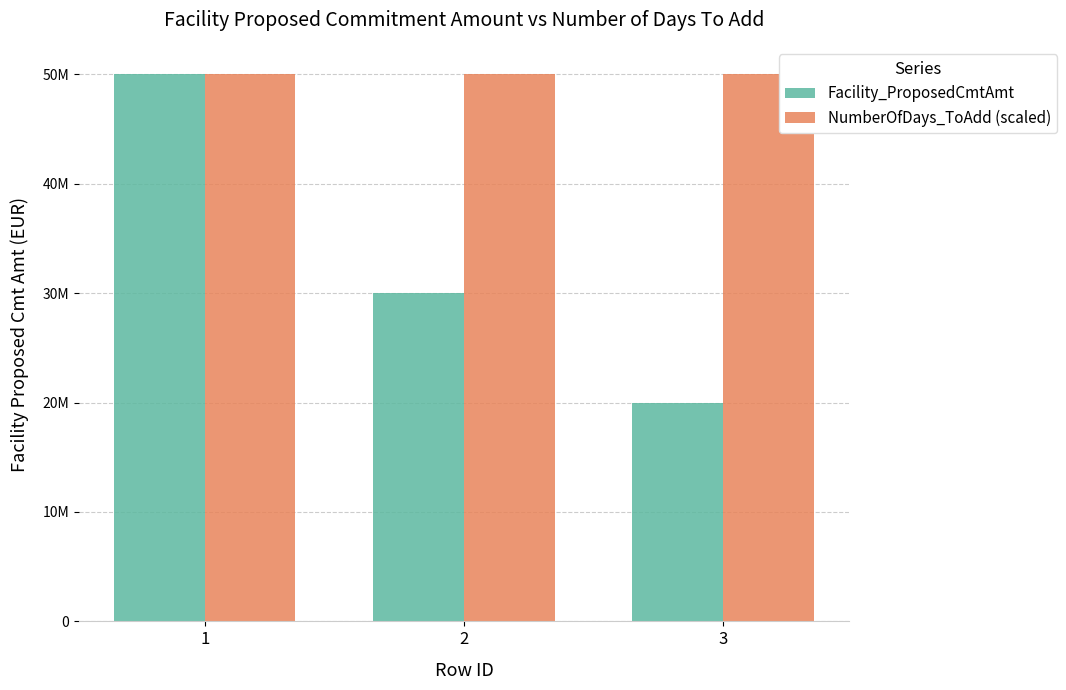

Are the bars grouped side by side (vs. stacked)?

Yes